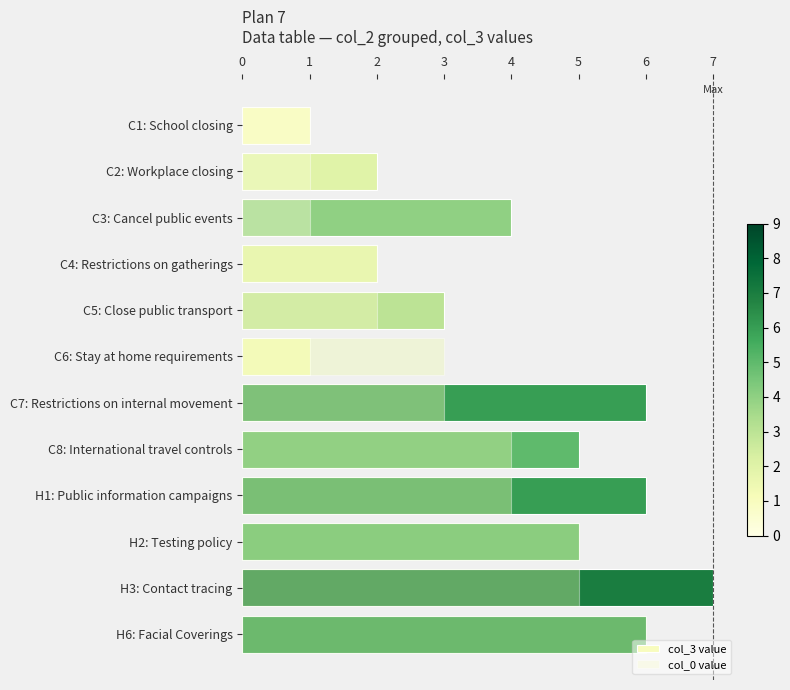

List the labels in order of col_3 value value, smallest first.

C1: School closing, C6: Stay at home requirements, C2: Workplace closing, C4: Restrictions on gatherings, C5: Close public transport, C3: Cancel public events, C8: International travel controls, H2: Testing policy, C7: Restrictions on internal movement, H1: Public information campaigns, H6: Facial Coverings, H3: Contact tracing